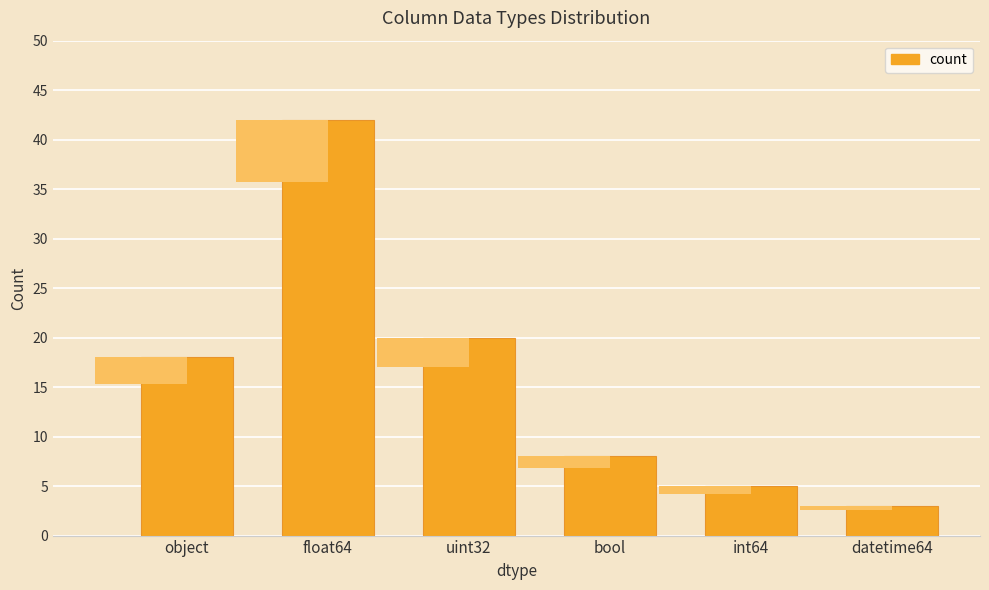

True or false: the data shows 8 at bool.

True